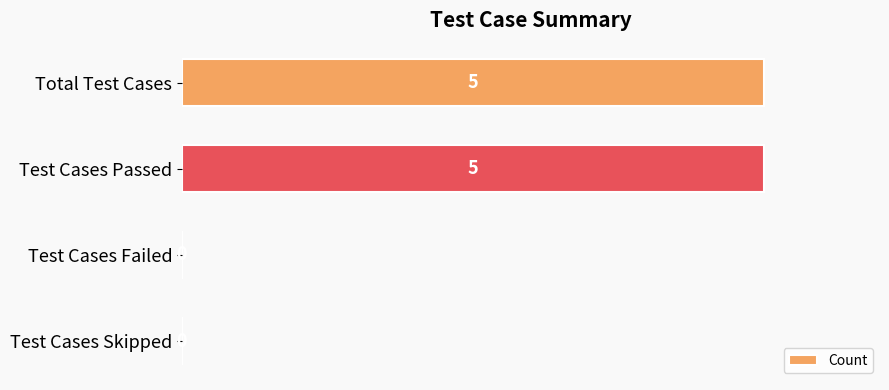

The value at Test Cases Skipped is 2. True or false?

False